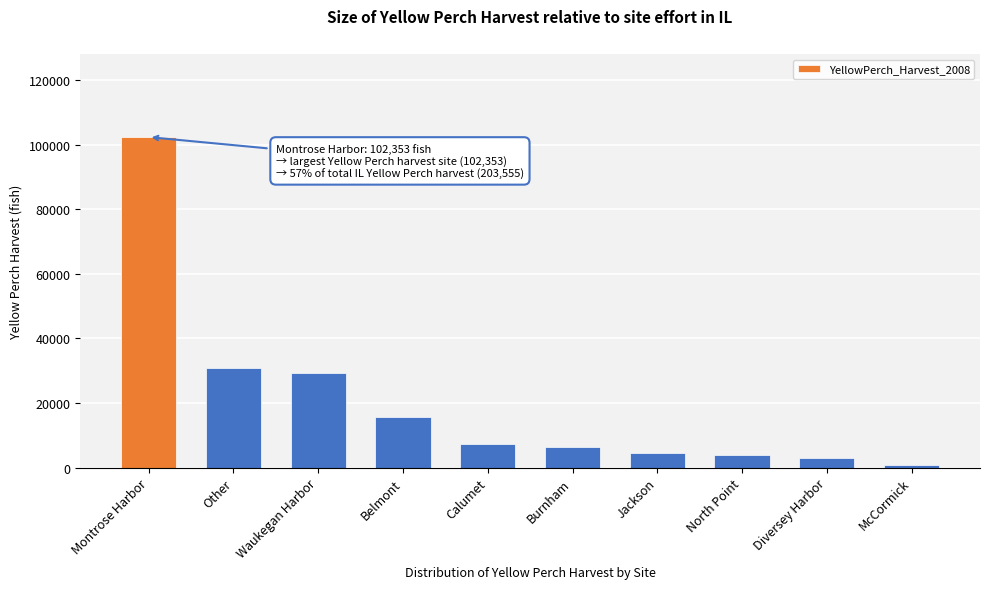

Reading left to right, transcribe all the data shown in this chart.

102353	30865	29168	15659	7288	6269	4495	3892	2893	673